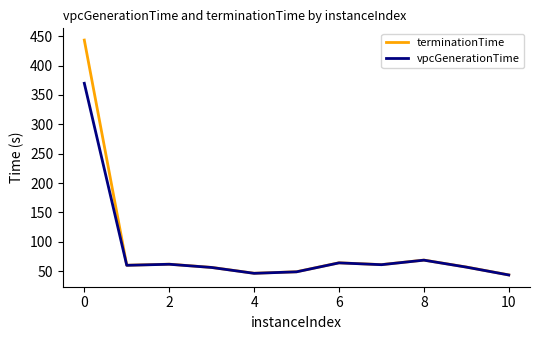

List the series in order of their peak value, highest first.

terminationTime, vpcGenerationTime